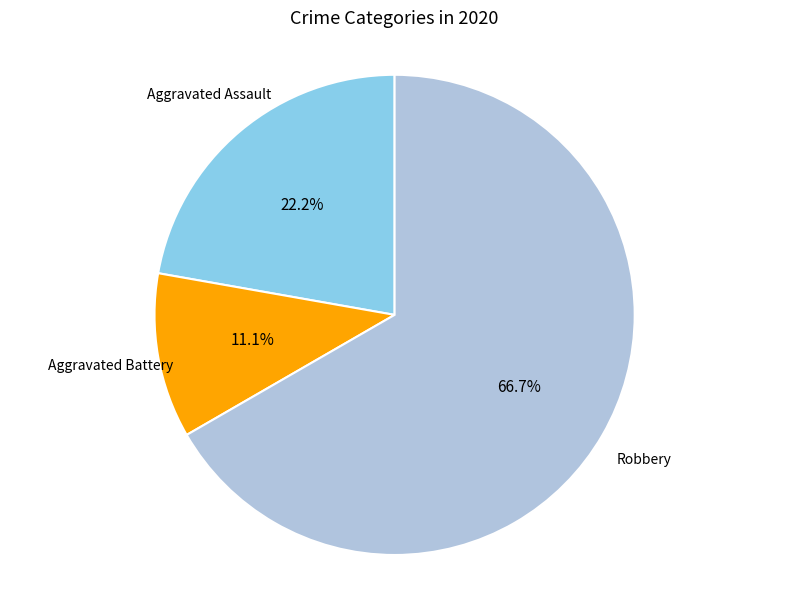

How many slices are in this pie chart?

3